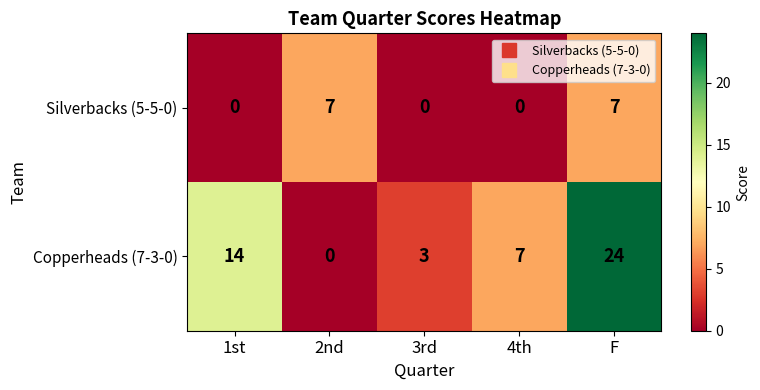

Rank the series by their maximum value, from lowest to highest.

Silverbacks (5-5-0), Copperheads (7-3-0)